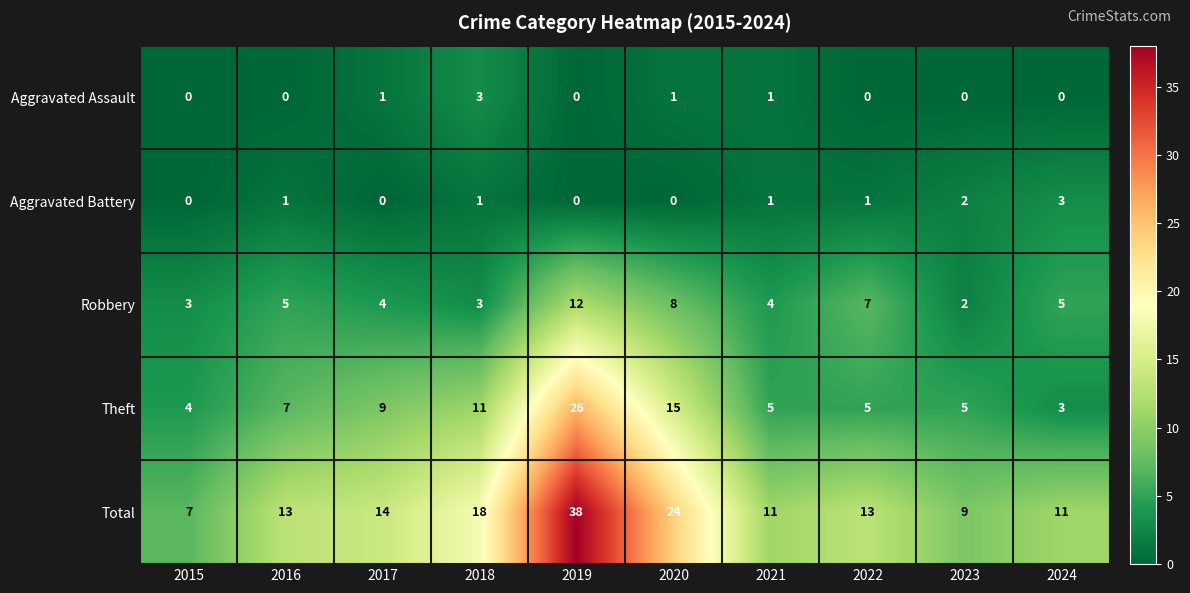

True or false: Robbery has a value of 5 at 2016.

True